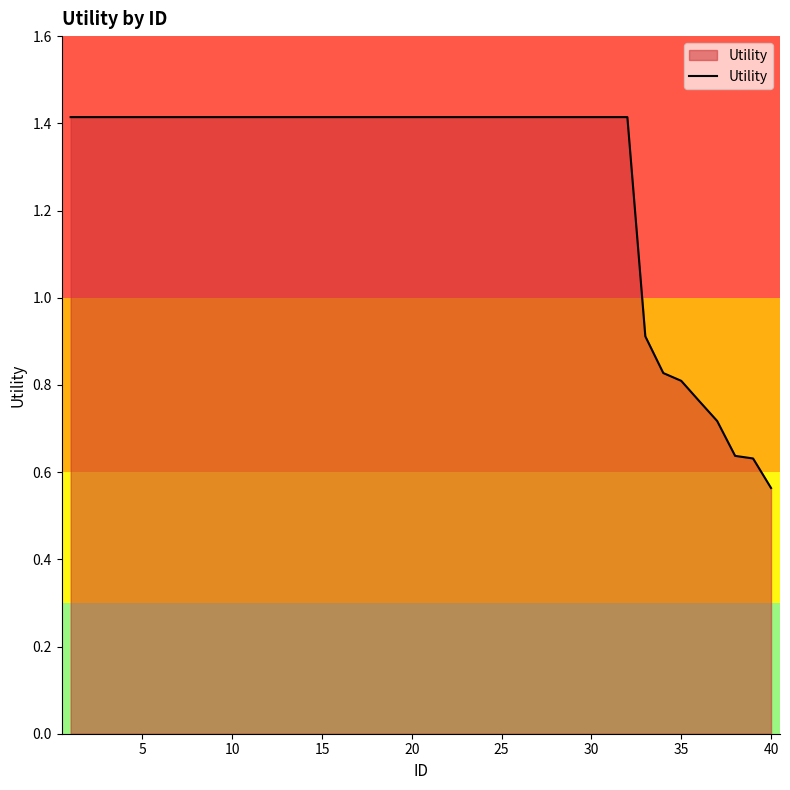

Is this an area chart (filled region under the line)?

Yes